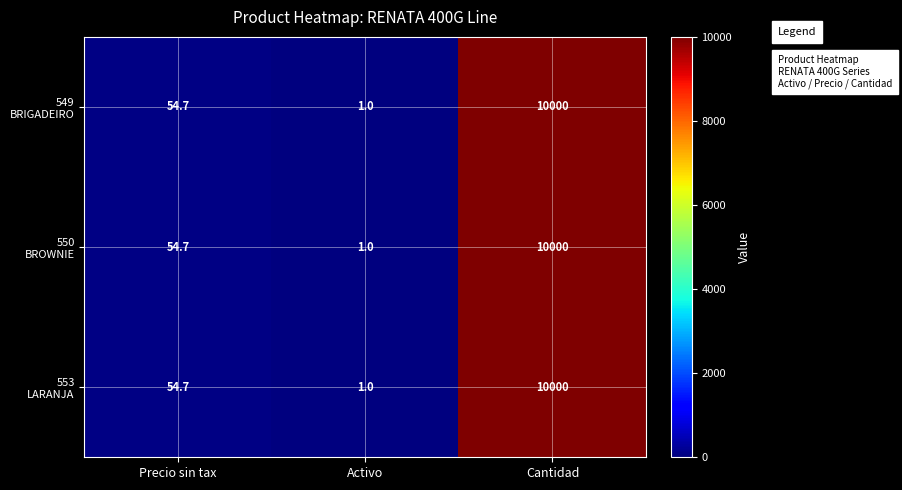

Which label corresponds to the largest value in the chart?

Cantidad